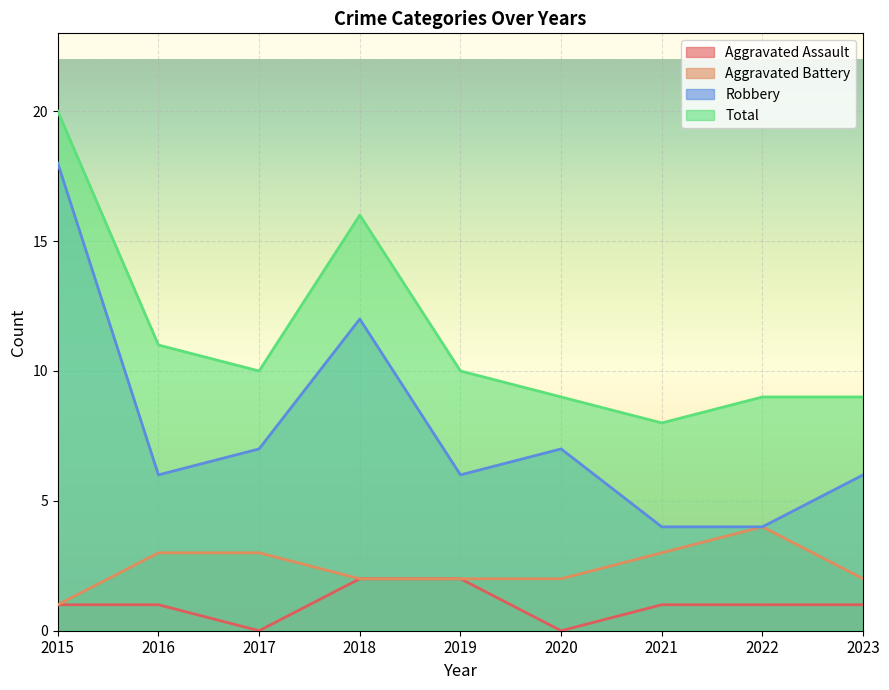

True or false: Aggravated Battery and Robbery intersect in this chart.

False